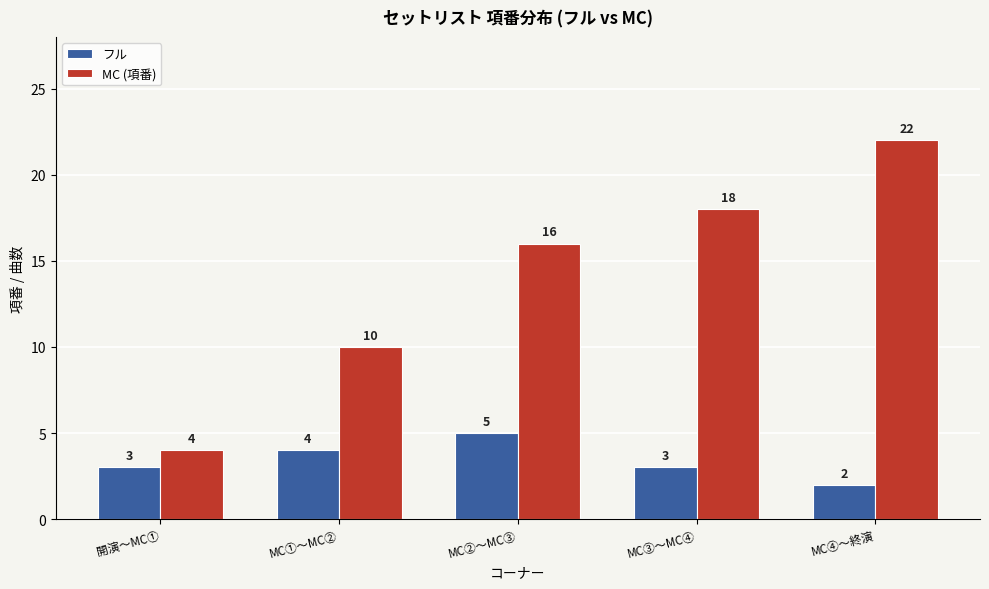

How many categories are shown in the chart?

5